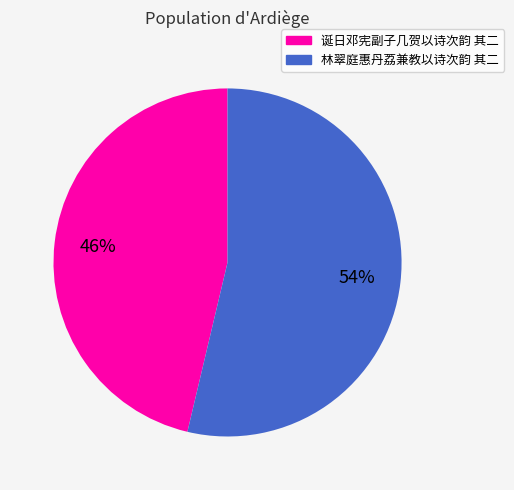

True or false: 林翠庭惠丹荔兼教以诗次韵 其二 accounts for 54% of the total.

True